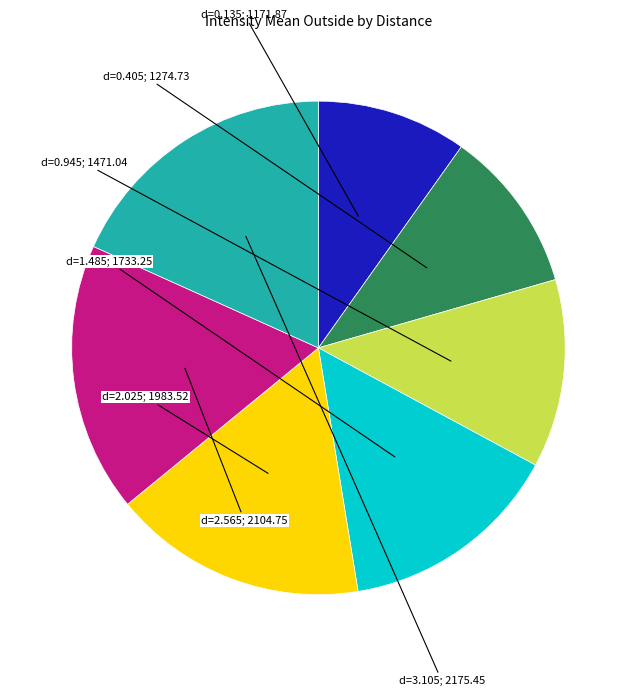

Is there a majority slice in this chart?

No